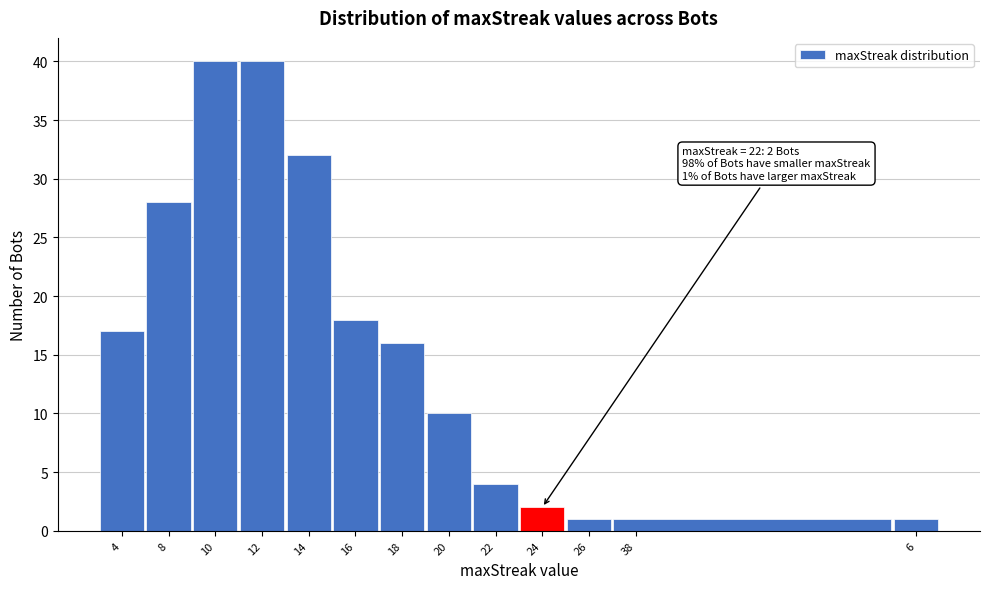

Reading right to left, list all the values displayed in this chart.

6=1	38=1	26=1	24=2	22=4	20=10	18=16	16=18	14=32	12=40	10=40	8=28	4=17